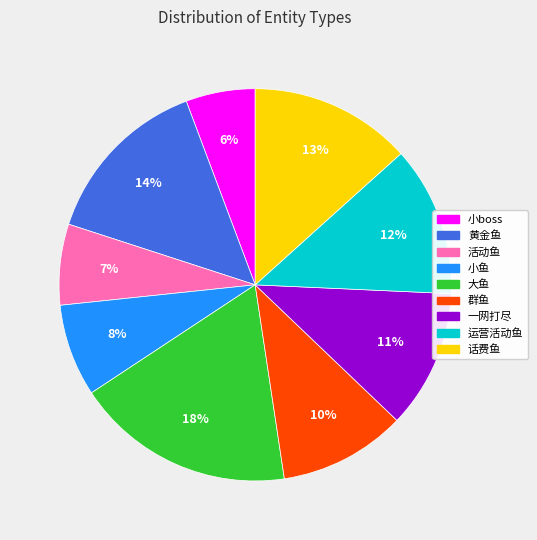

Is there any slice that represents more than half of the pie?

No